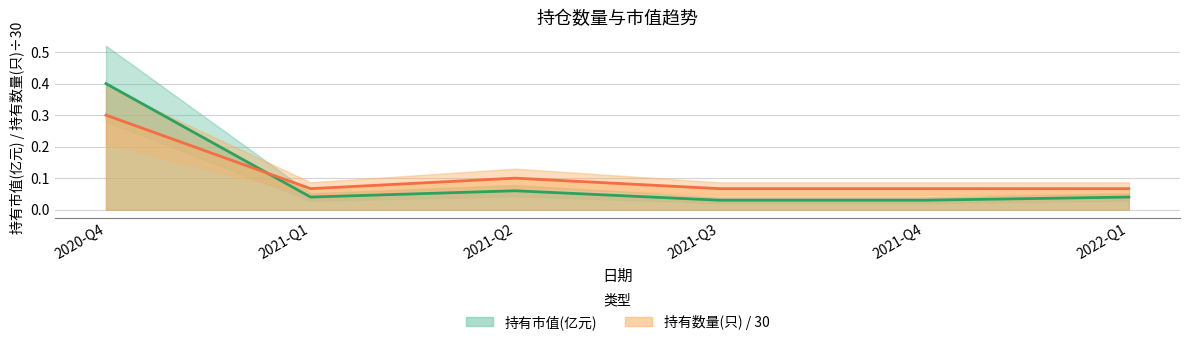

At which label is 持有数量(只) closest to 0?

2021-Q1